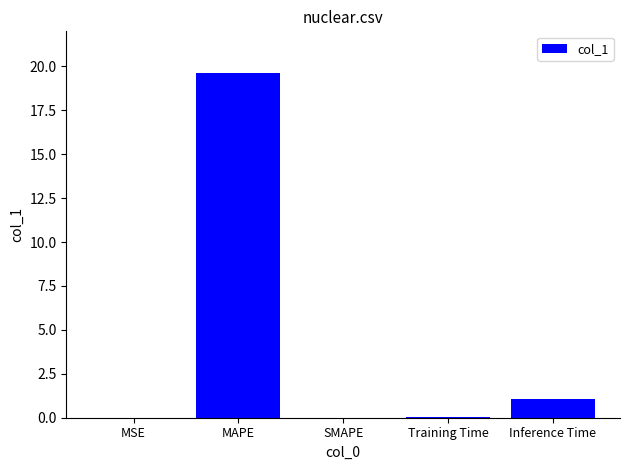

True or false: the data shows 1.8 at Inference Time.

False